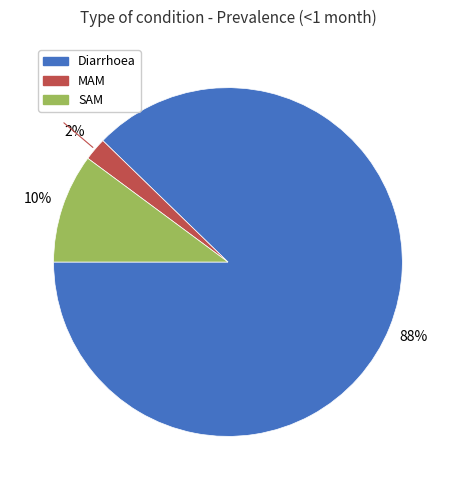

Is it true that SAM is 10% of the pie?

True